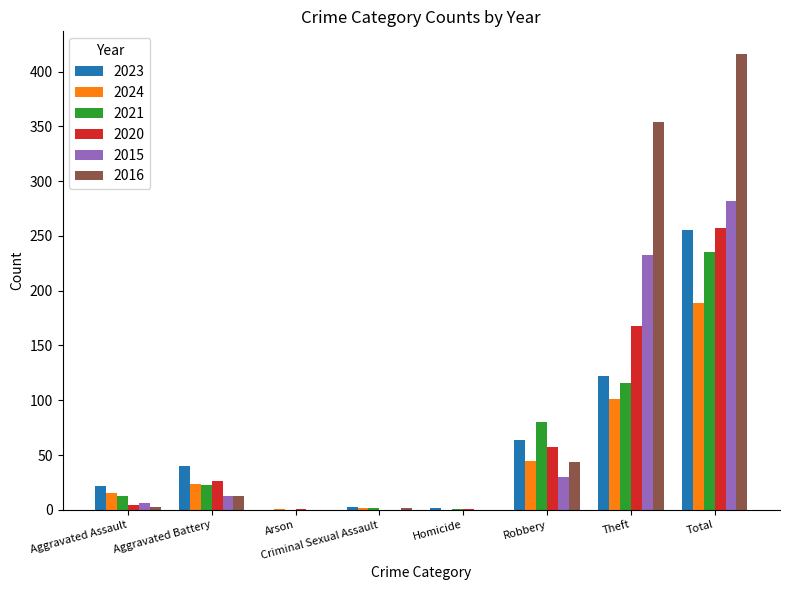

Where is 2020 nearest to the value 128?

Theft